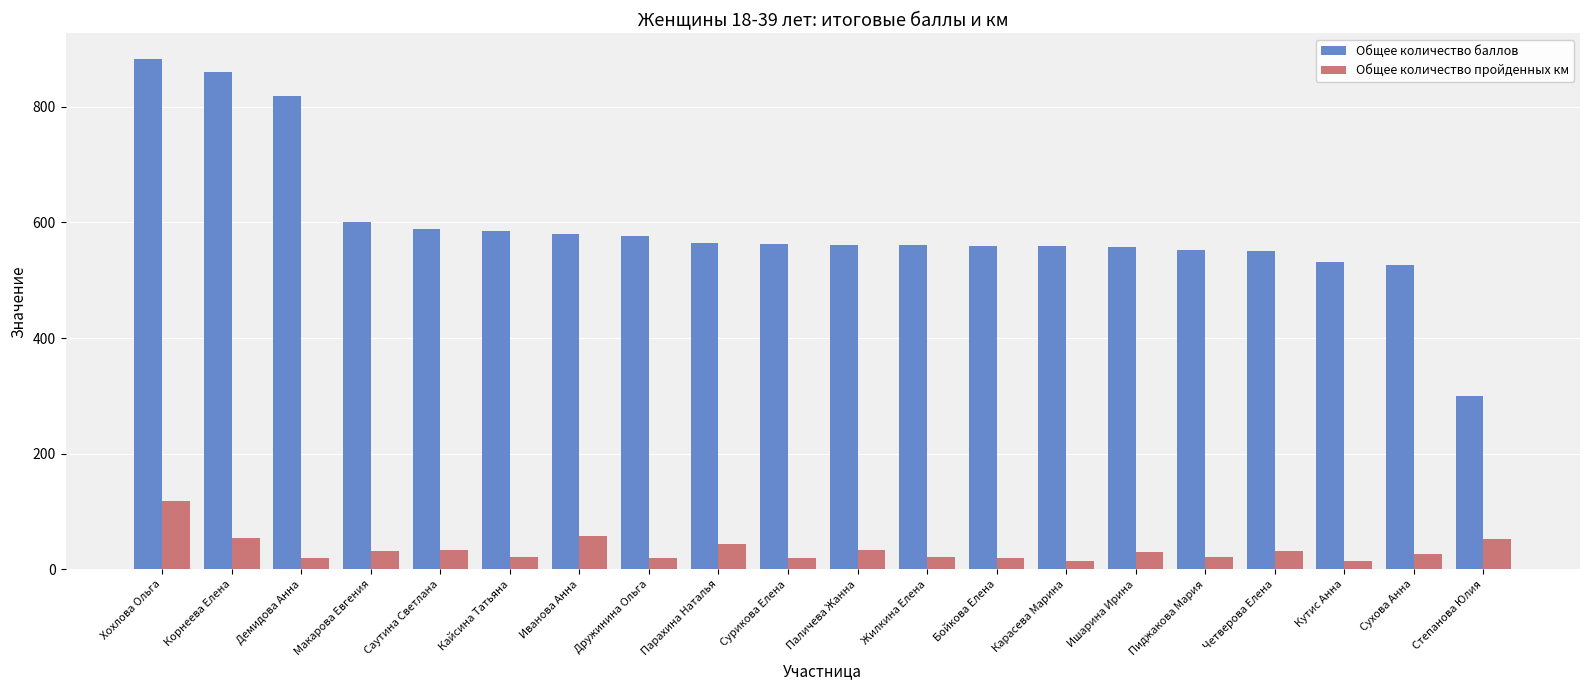

What is the value of the Общее количество пройденных км bar at the 7th from the left?

58